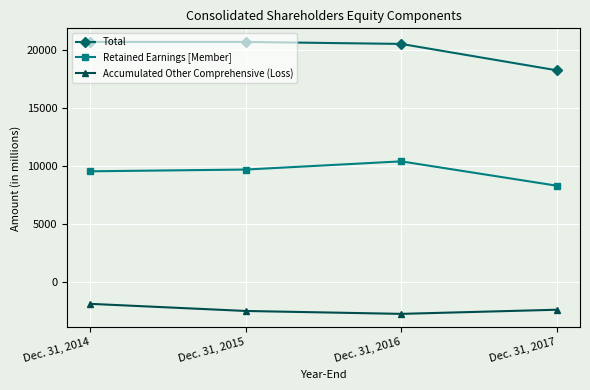

True or false: Accumulated Other Comprehensive (Loss) and Retained Earnings [Member] intersect in this chart.

False